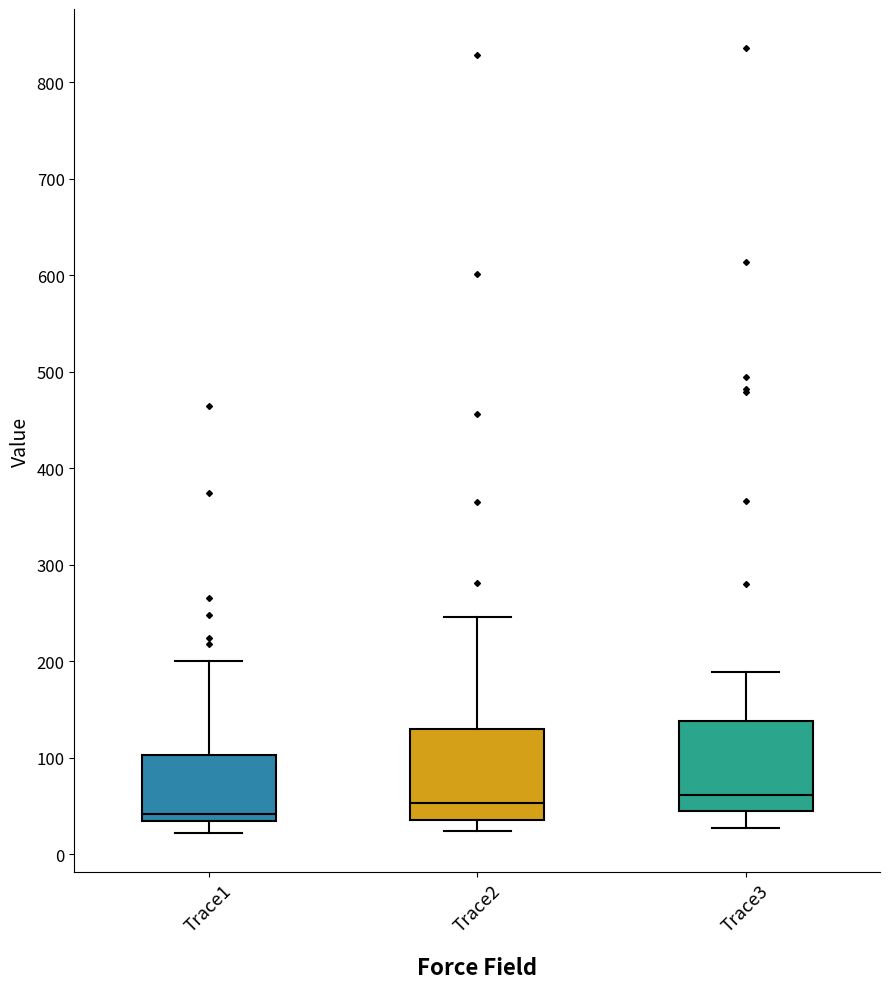

Where does the lower whisker of the box for Trace1 end on the y-axis? The values are not printed on the chart, so give them approximately, as read against the axis.

20